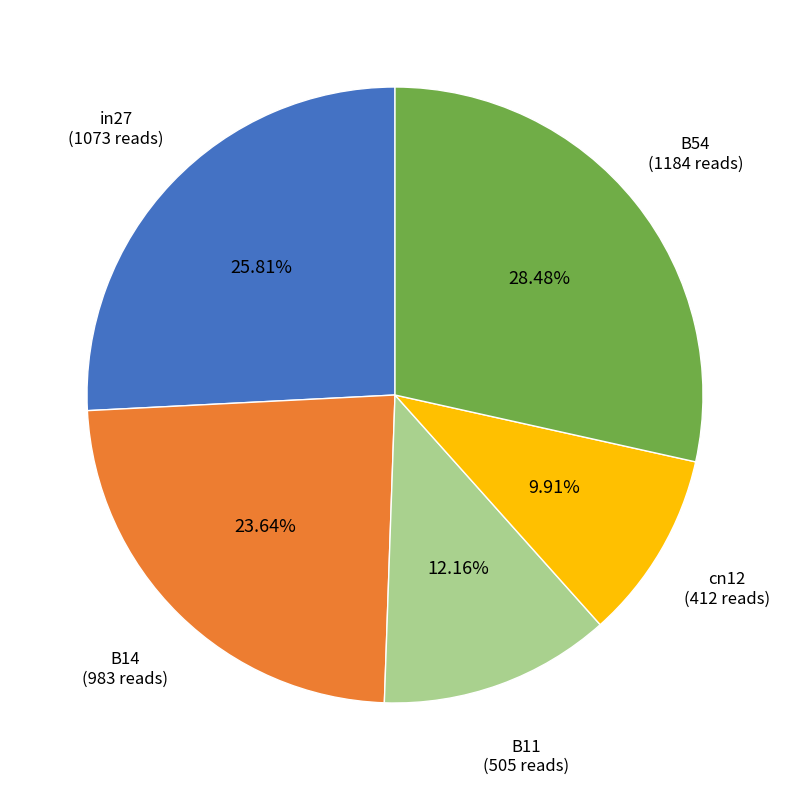

Between B54 and B11, which is larger?

B54